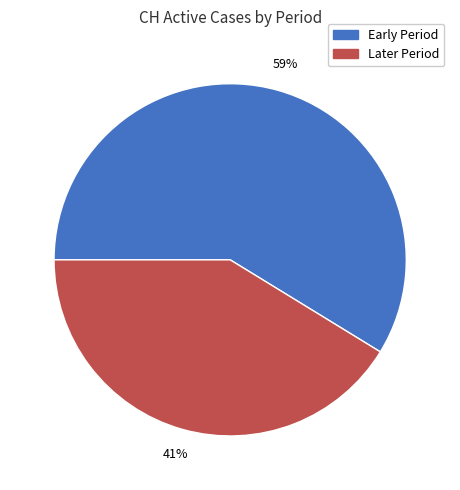

Does any single category account for the majority?

Yes